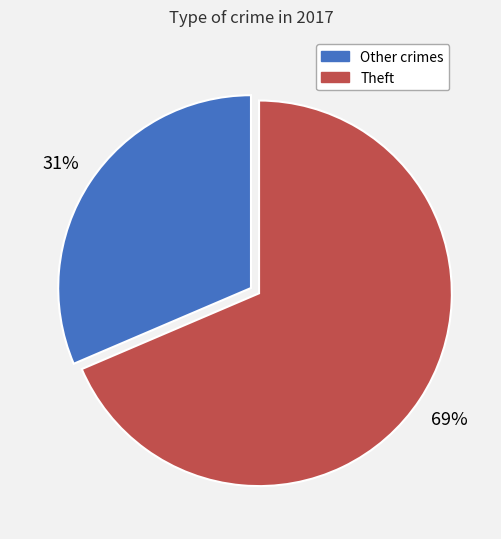

Is there a majority slice in this chart?

Yes